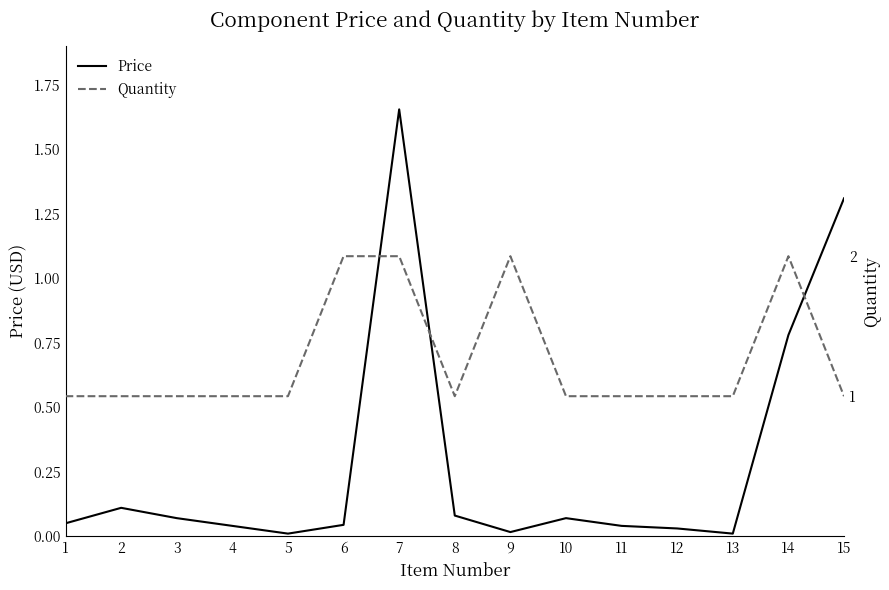

Read the Quantity value at 12.

1.0